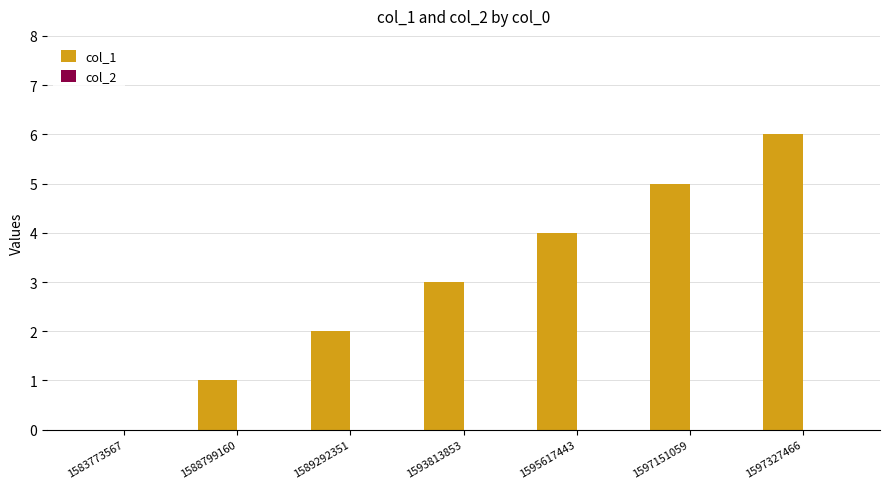

Count the number of data series in this chart.

1